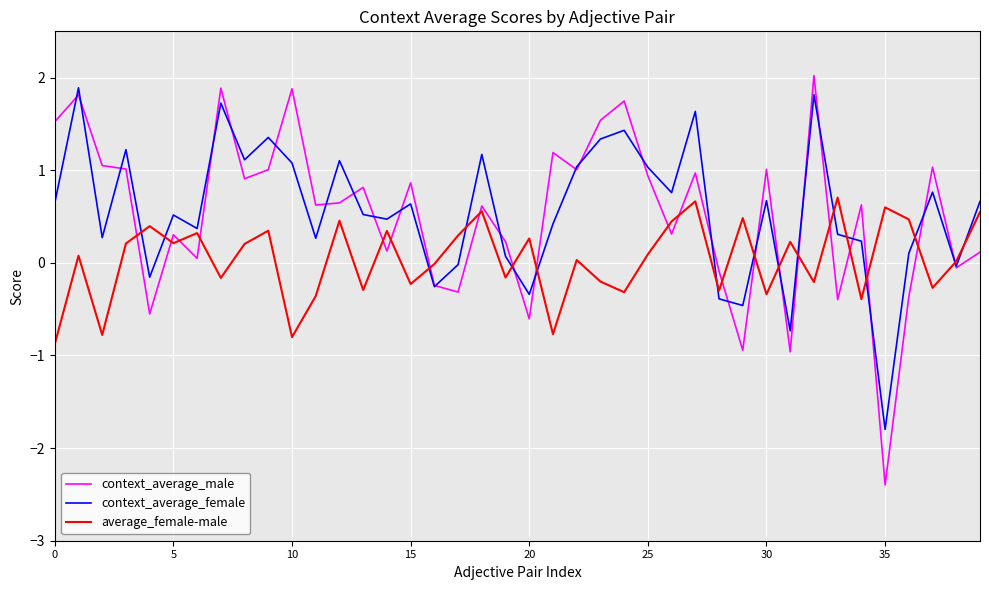

What is the greatest value displayed?

2.0